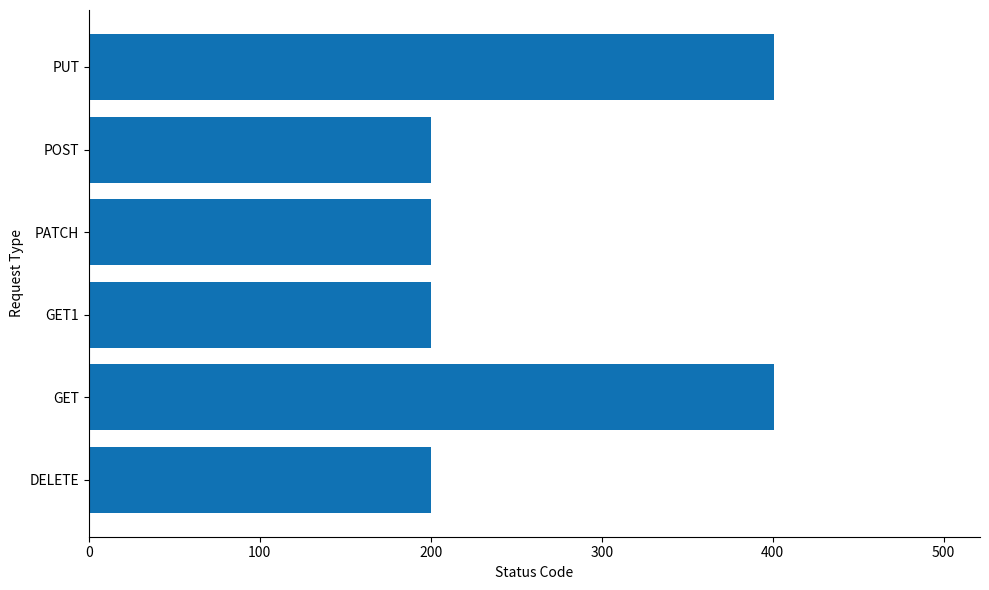

What is the sum of all values?

1602